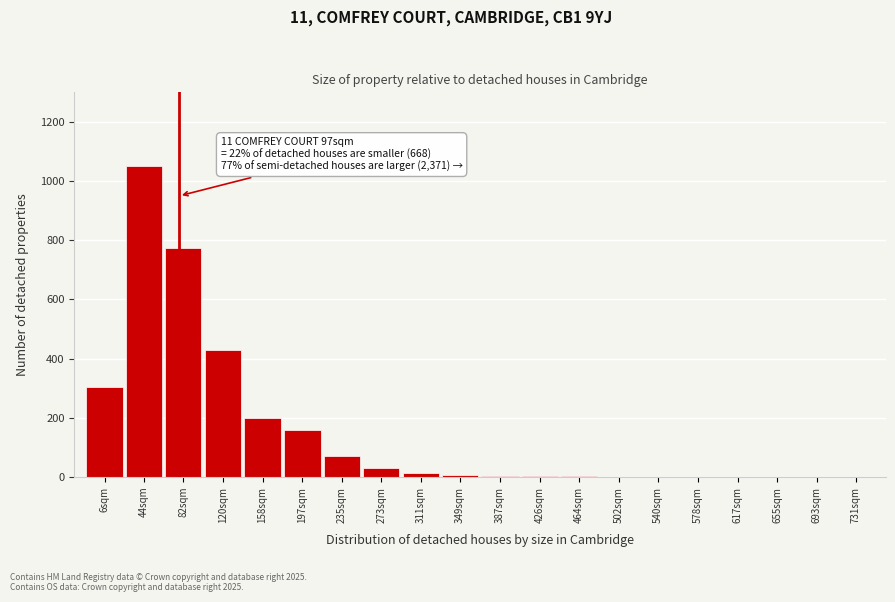

The chart shows a value of 134 at 158sqm. True or false?

False